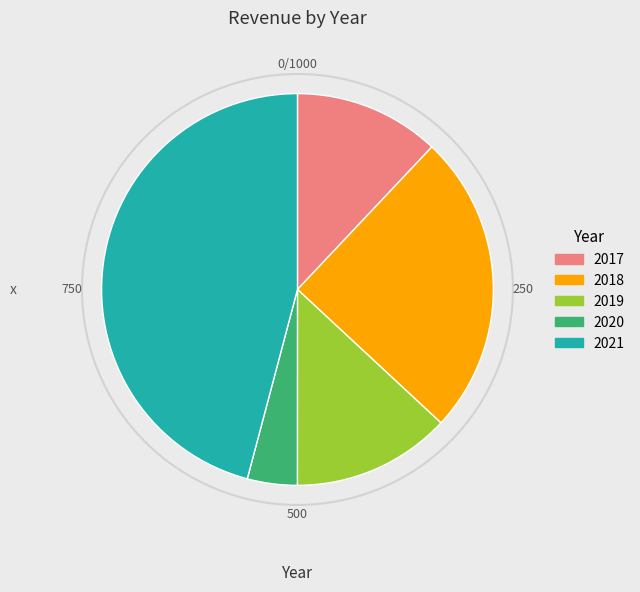

Combined, do 2018 and 2019 account for over 50%?

No